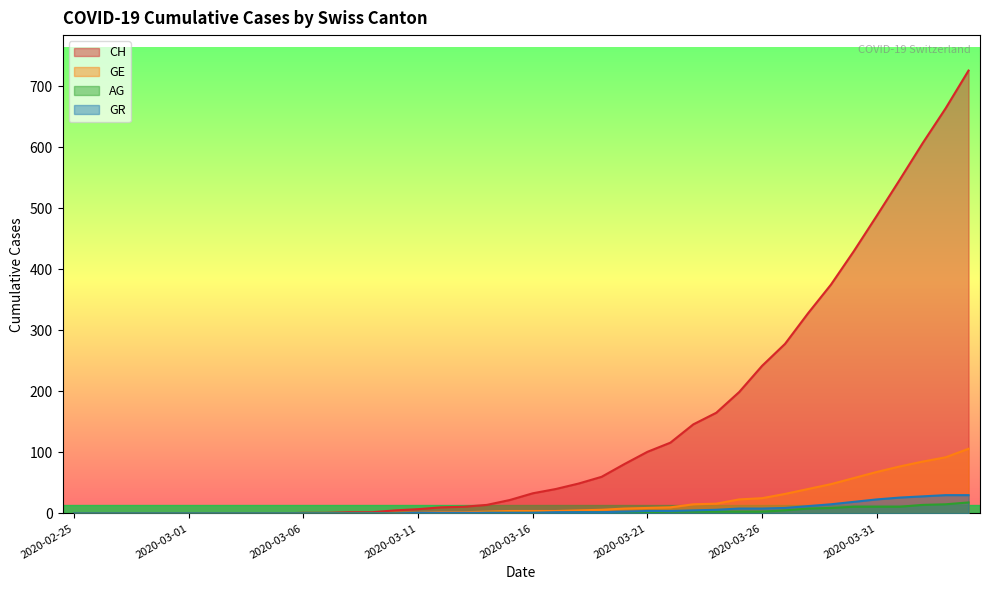

At which category does the chart reach its minimum across all series?

2020-02-25